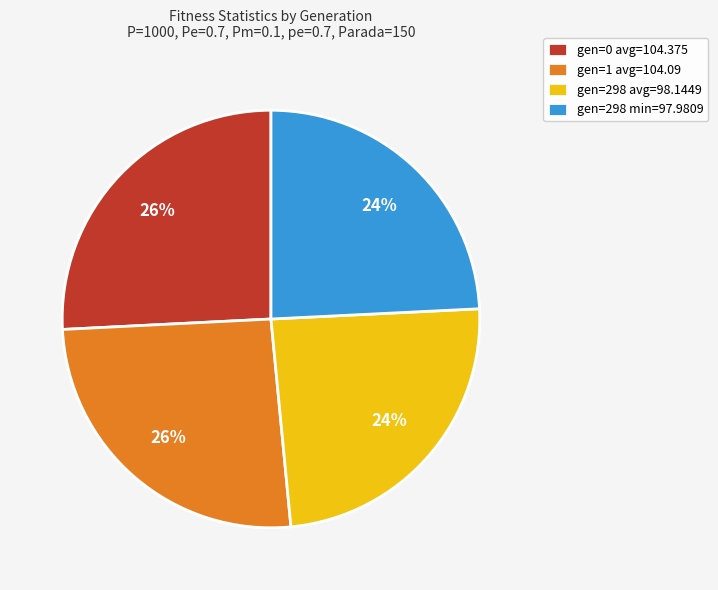

To the nearest percent, what is the average slice percentage?

25%